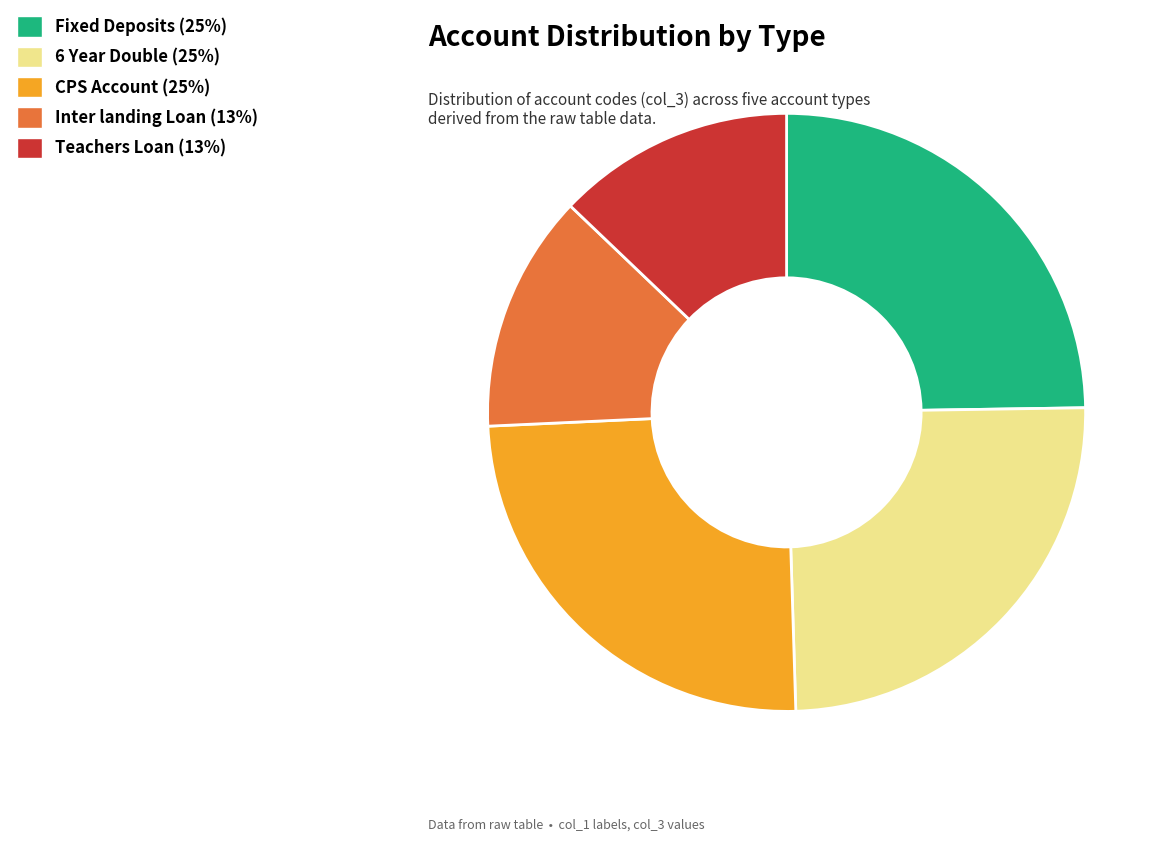

Count the number of slices in the pie.

5